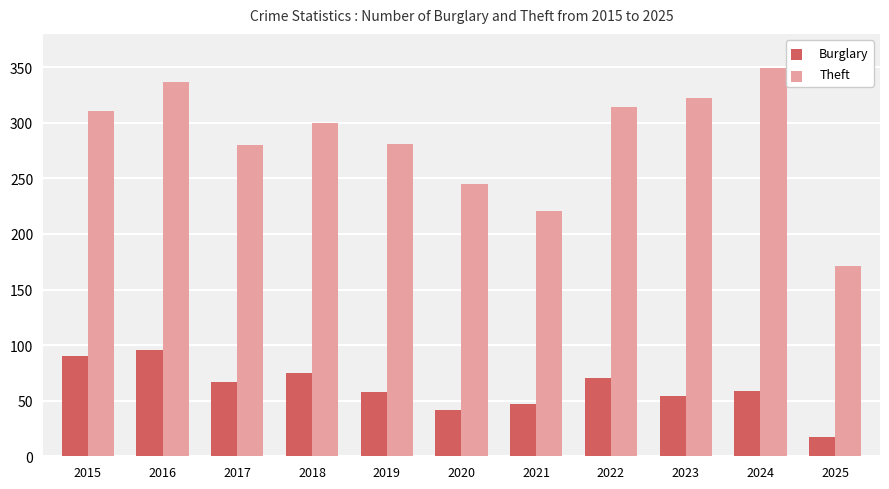

What is the value of the Burglary bar at the 11th from the left?

17